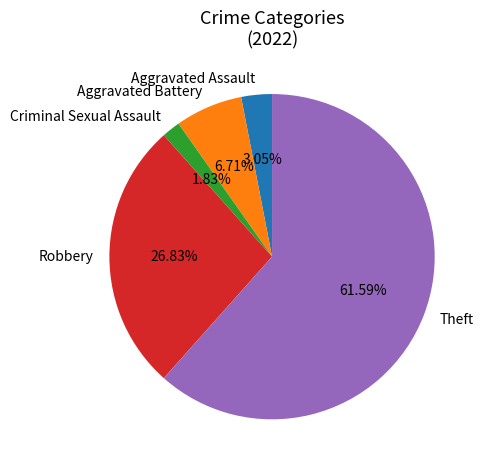

The Aggravated Battery slice represents 1% of the pie. True or false?

False